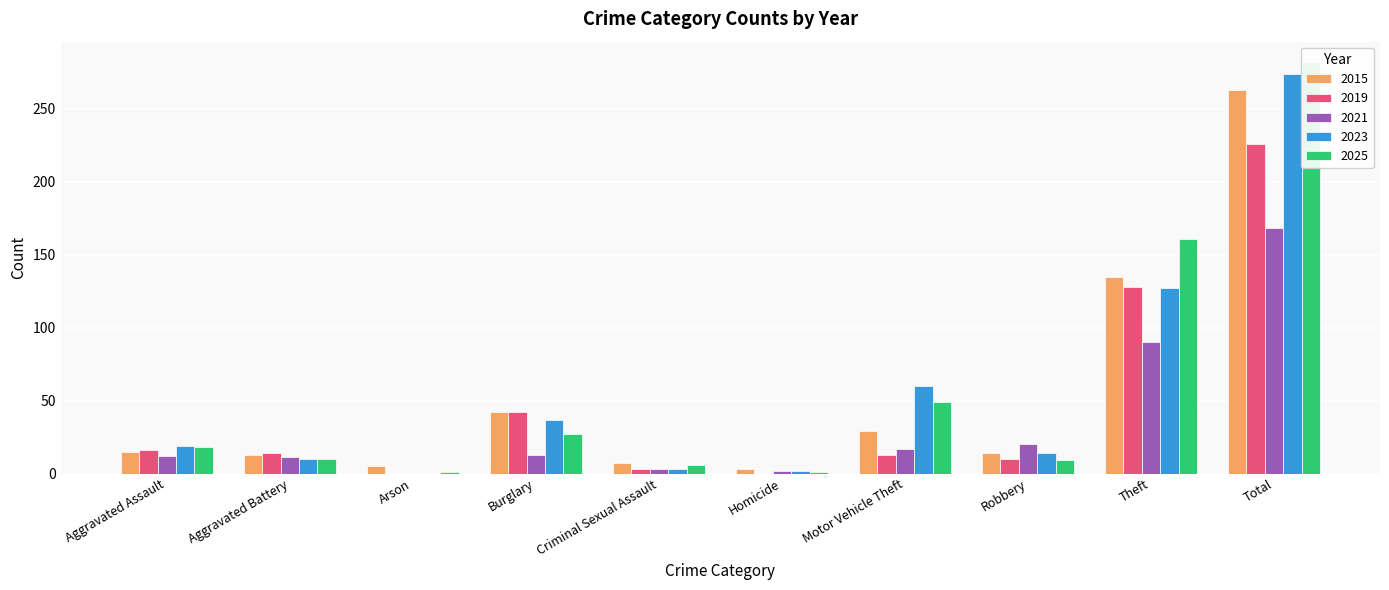

True or false: 2021 has a value of 3 at Criminal Sexual Assault.

True